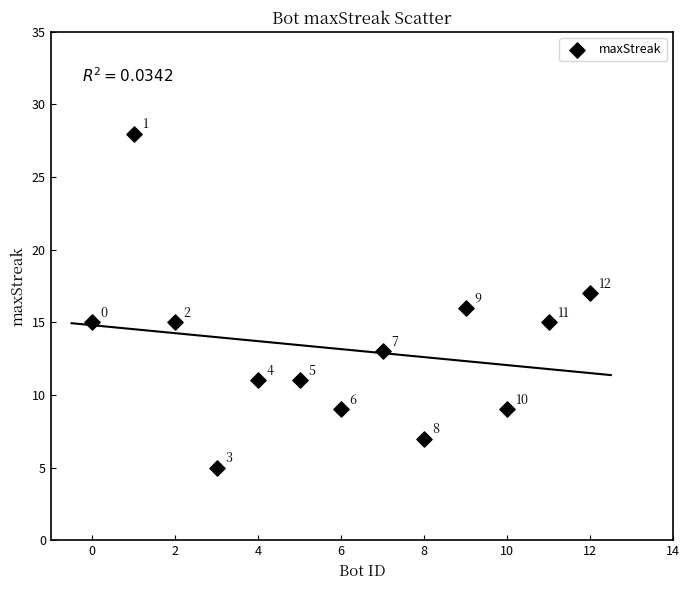

What Y value in the scatter plot is closest to 16?

16